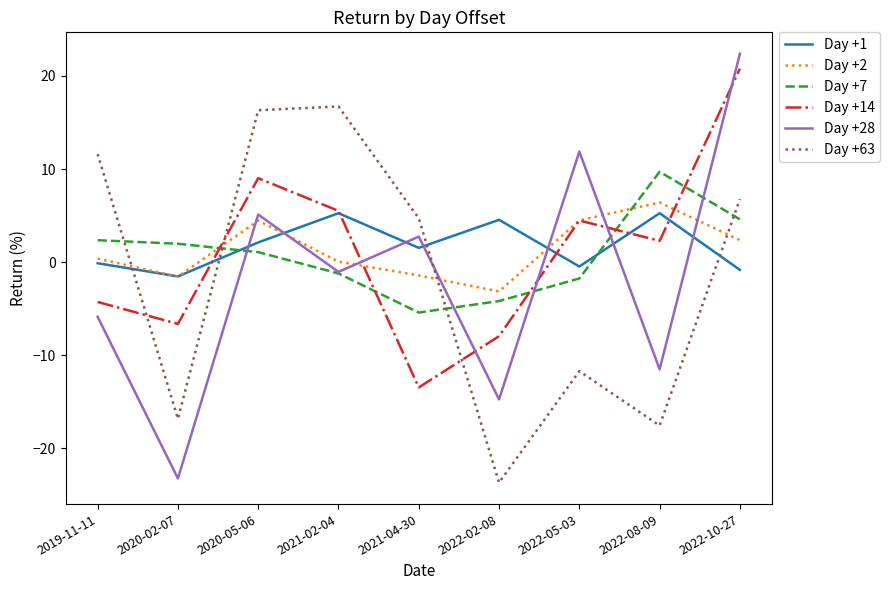

How many series are shown in this chart?

6